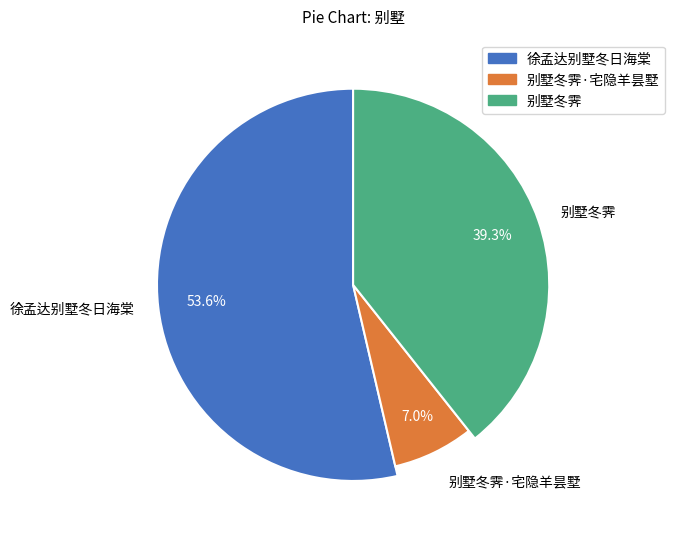

Which slice is the smallest?

别墅冬霁·宅隐羊昙墅